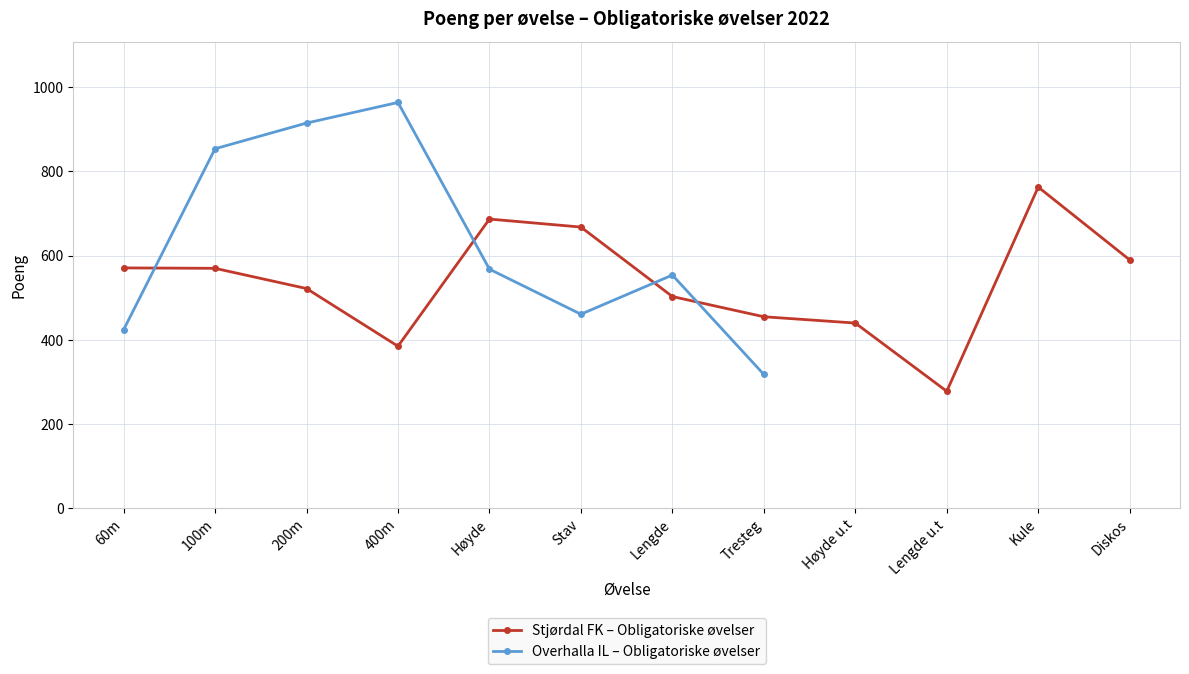

At which category does Stjørdal FK – Obligatoriske øvelser reach its first local valley?

400m